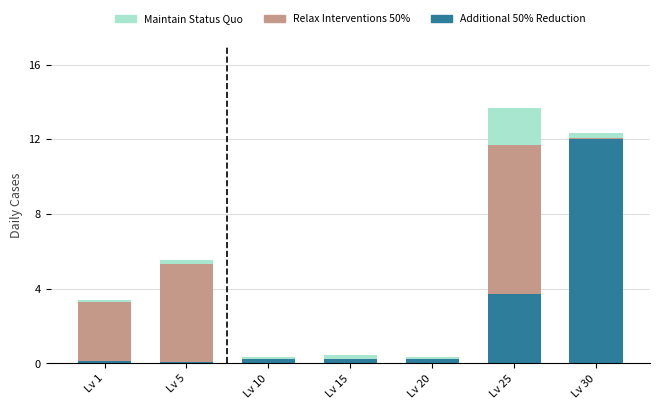

Is it true that Additional 50% Reduction equals 0.1 at Lv 1?

True